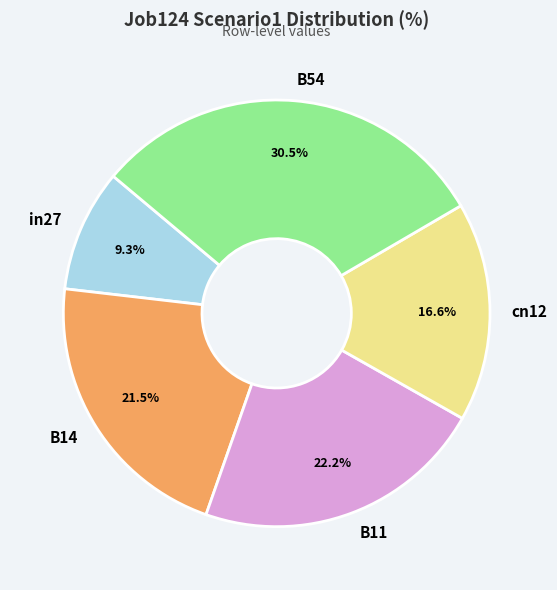

Which category has the biggest portion of the pie?

B54